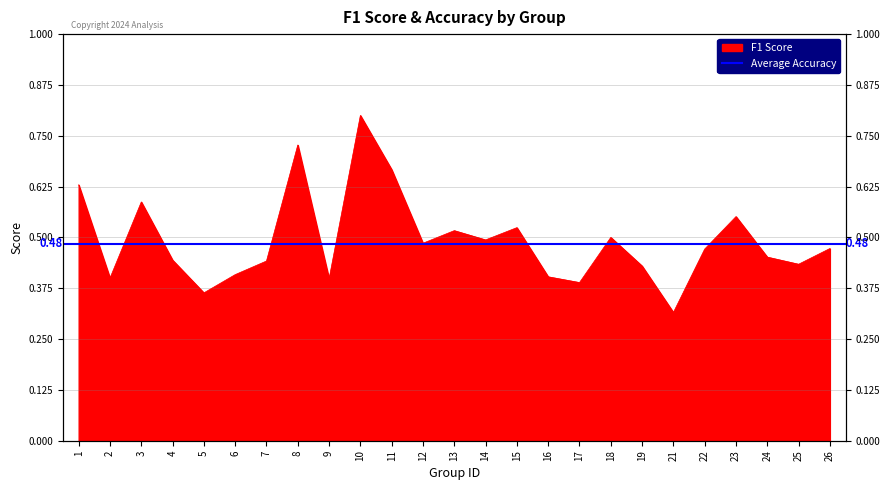

Which label corresponds to the smallest value in the chart?

21